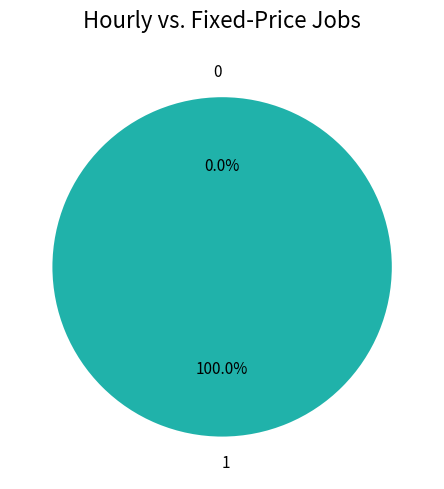

Is it true that 1 is 100% of the pie?

True